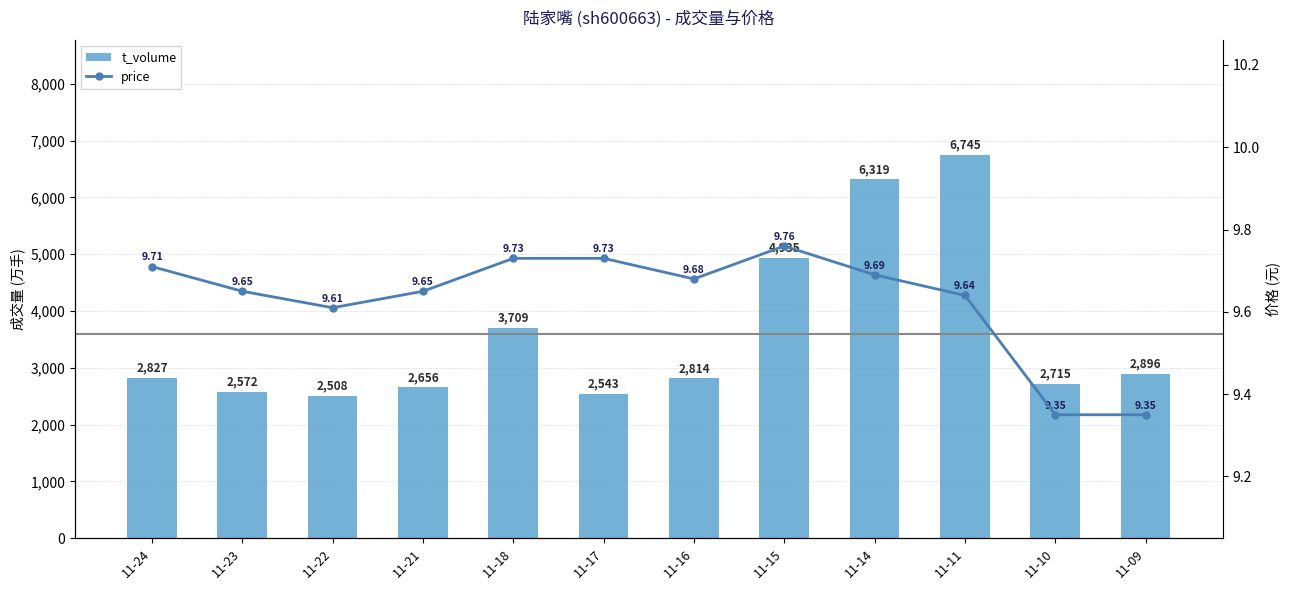

What are all the series names shown in the legend?

t_volume, price